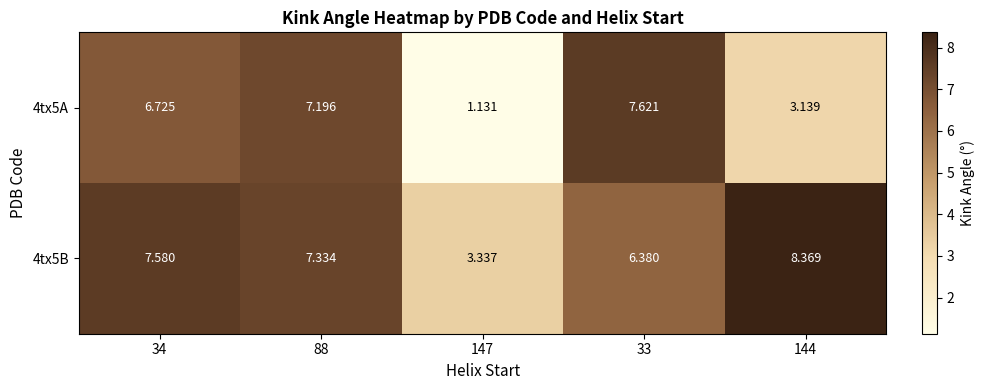

Is the value of 4tx5B at 144 greater than the value of 4tx5A at 88?

Yes